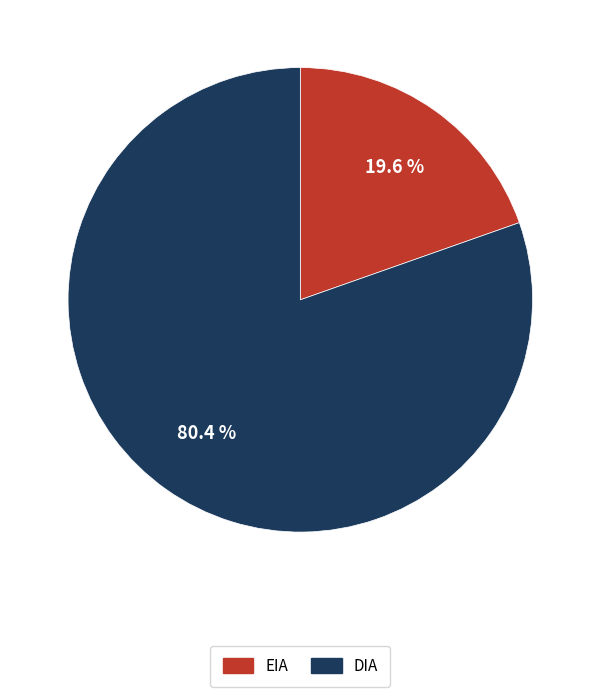

What percentage do DIA and EIA together represent?

100.0%